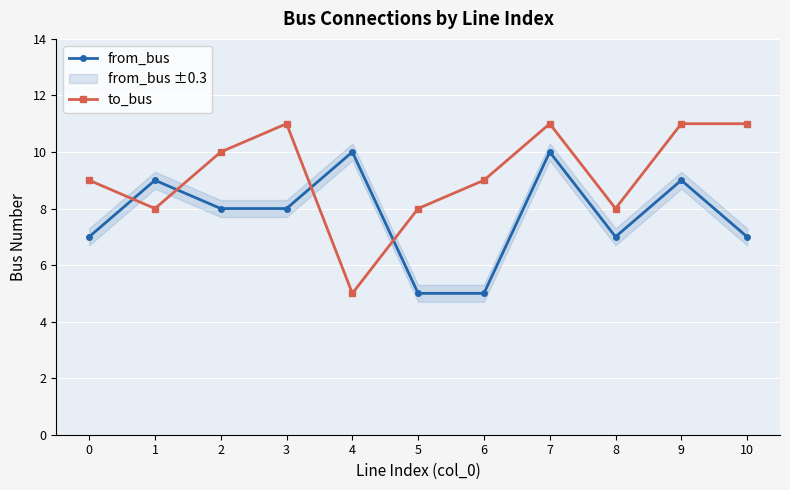

What are all the series names shown in the legend?

from_bus, to_bus